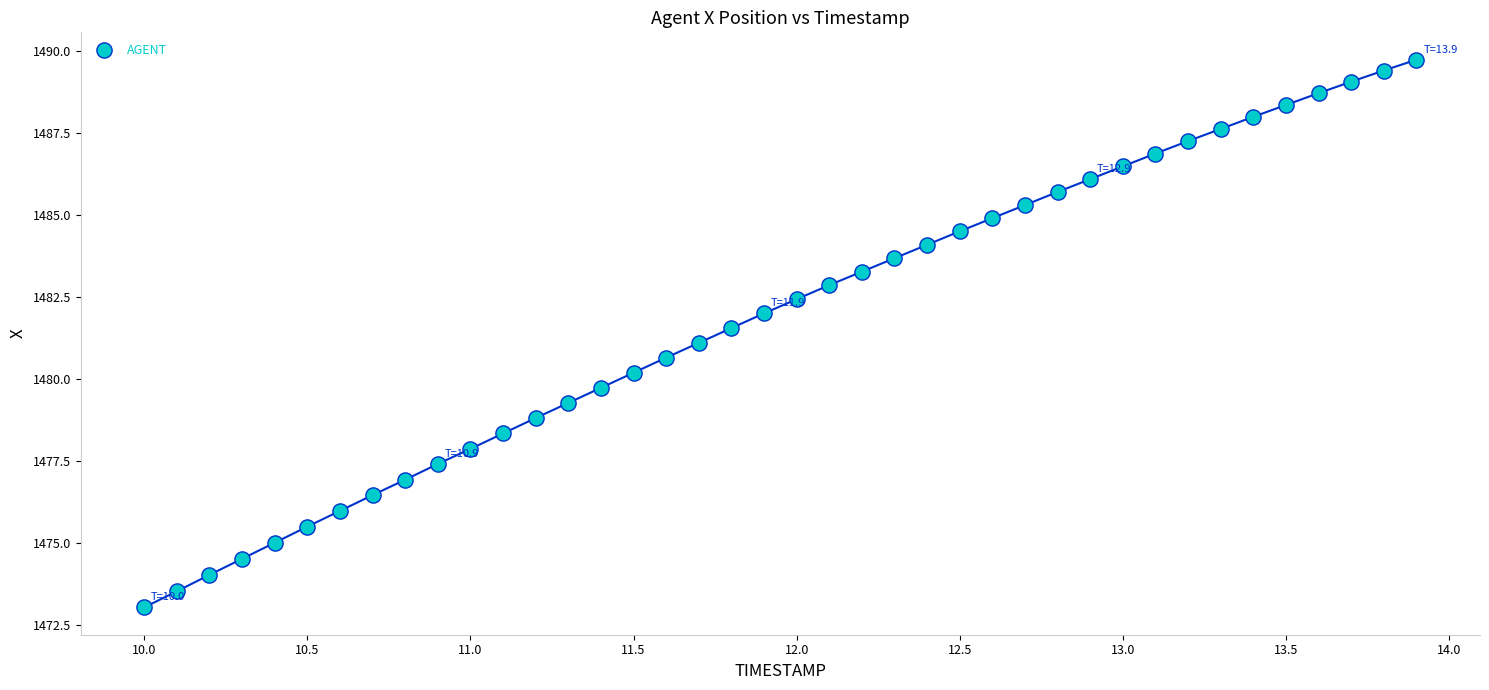

What is the range of Y values (max minus min)?

16.7